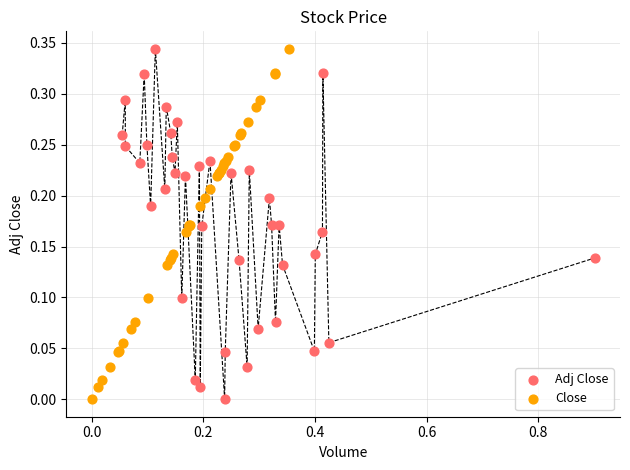

What are all the series names shown in the legend?

Adj Close, Close